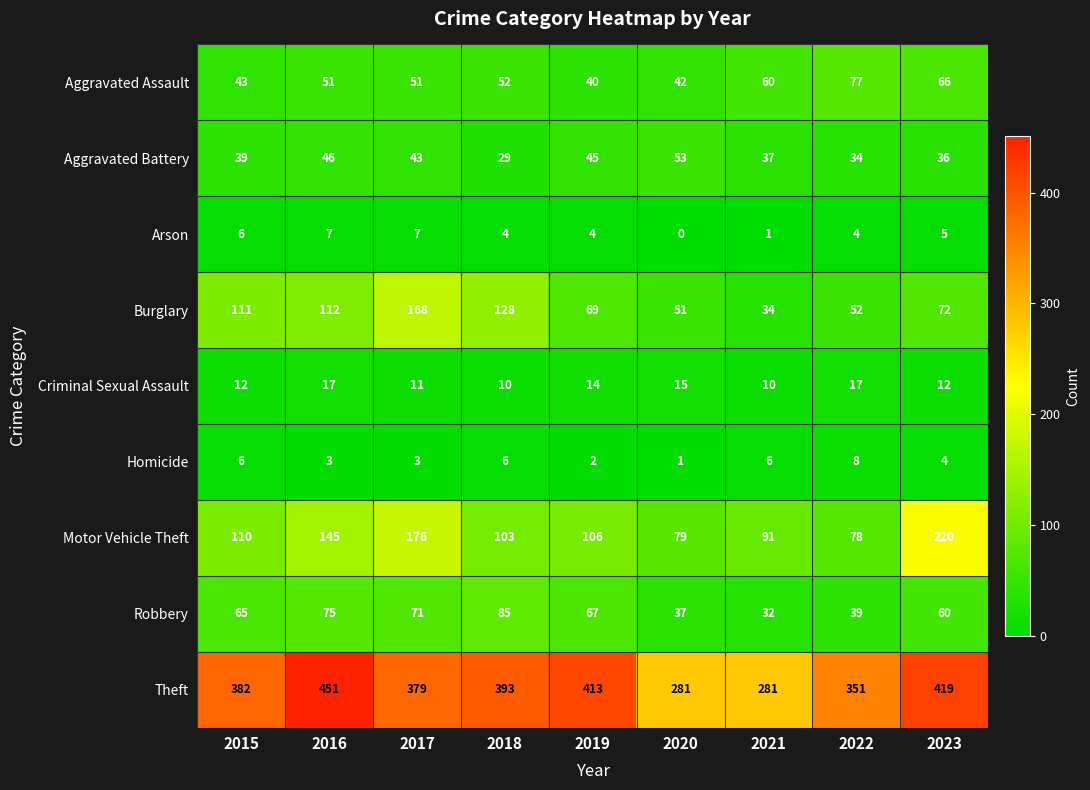

What is the difference between the maximum and minimum values in the Homicide series?

7